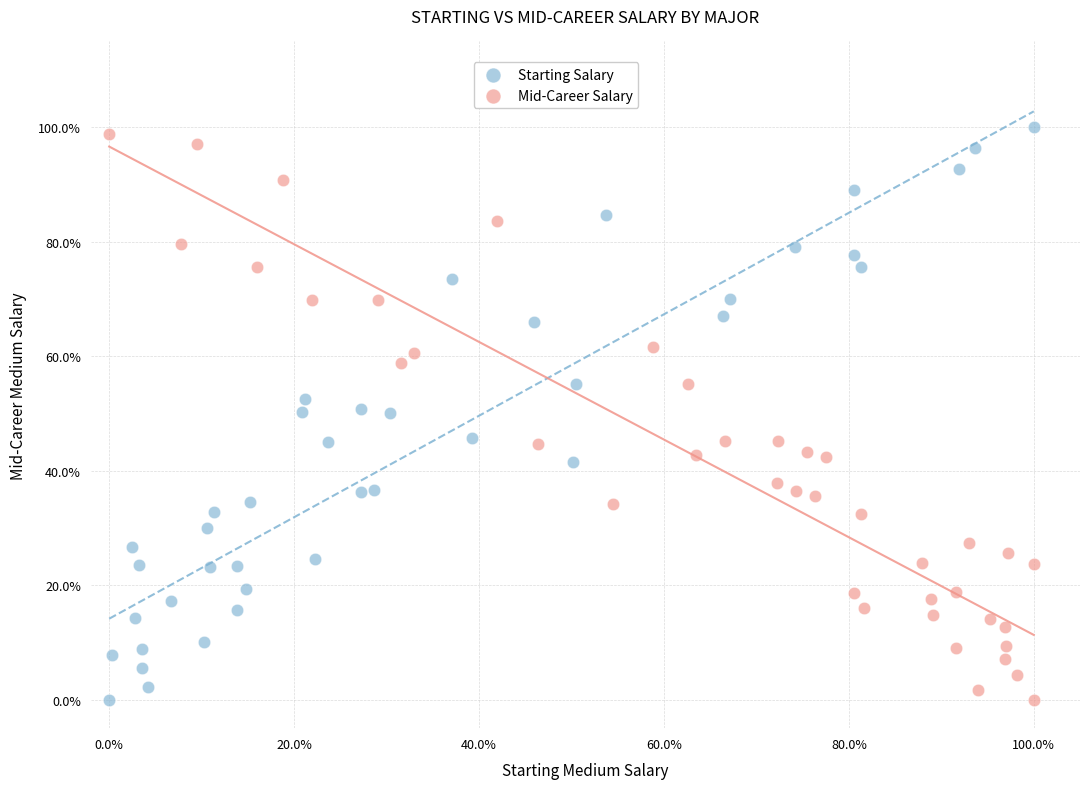

Which series has the largest Y range (max minus min)?

Starting Salary